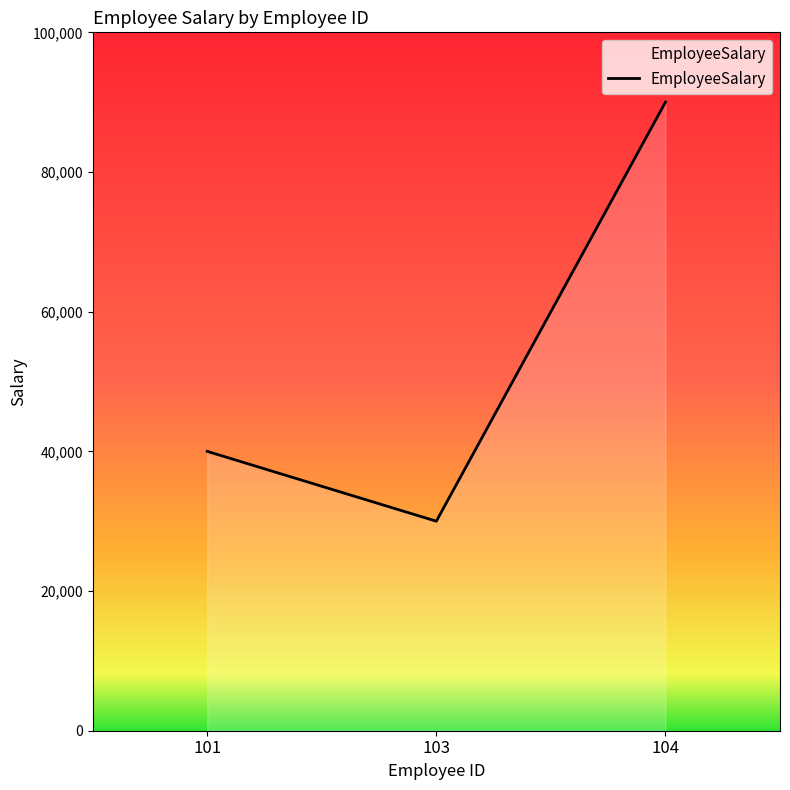

The chart shows a value of 90000 at 104. True or false?

True